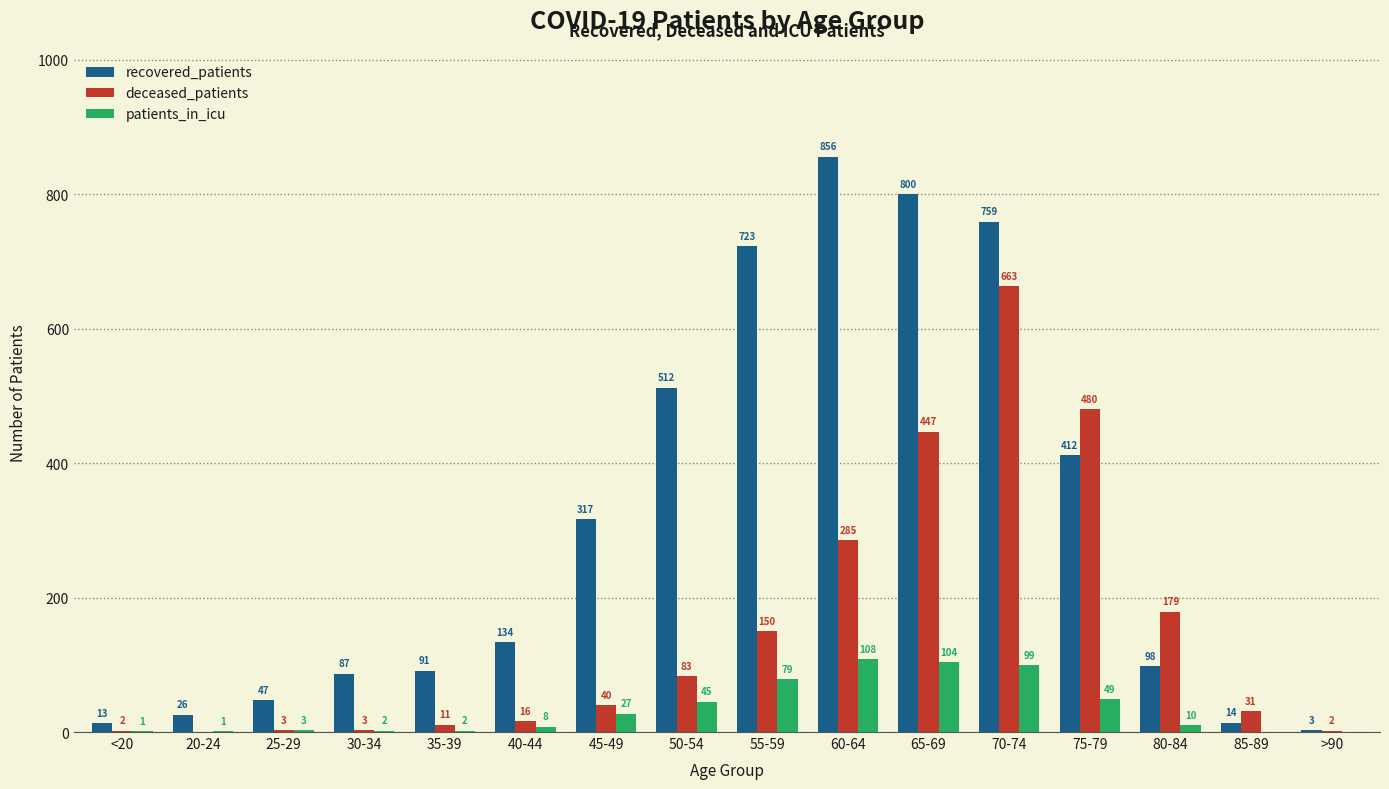

What is the sum of all deceased_patients values?

2395